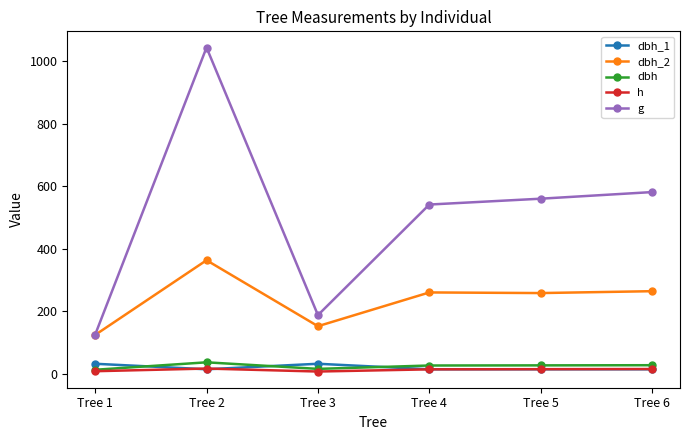

Which series has the largest range (max minus min)?

g